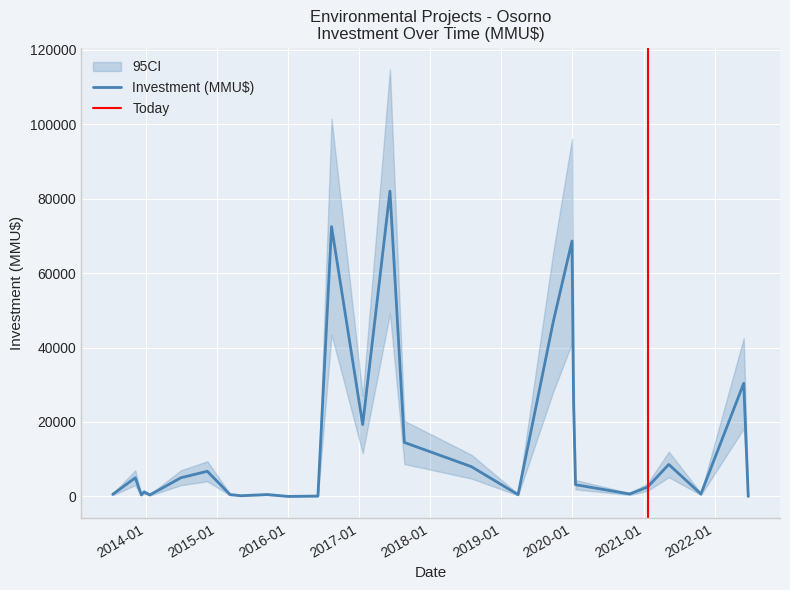

At which label is Investment closest to 41045?

2020-01